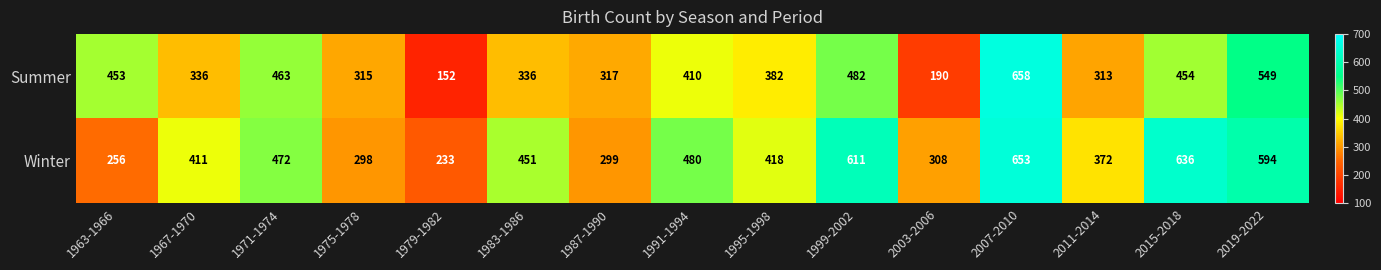

What is the smallest value displayed?

152